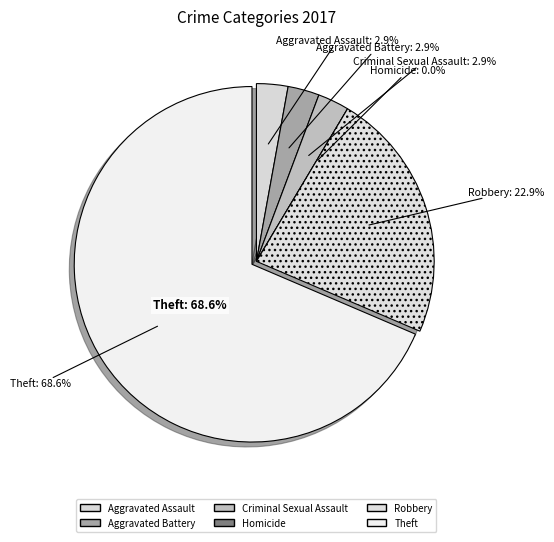

Count the number of slices in the pie.

6